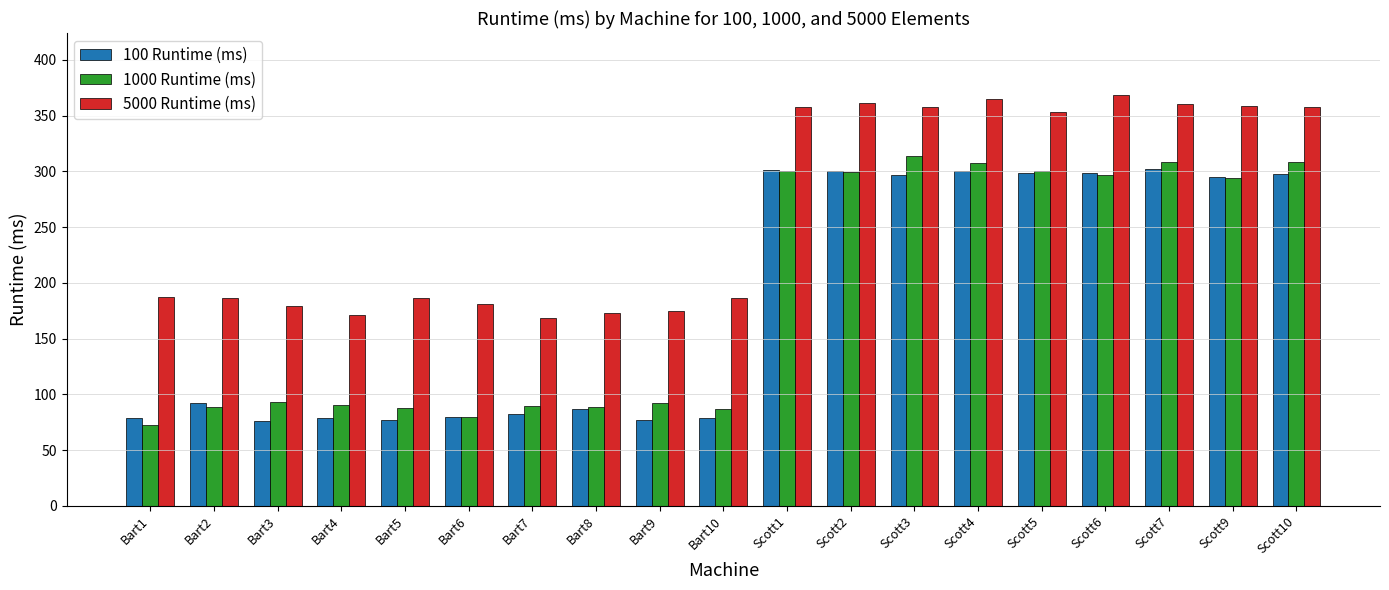

What is the spread (max minus min) of values at Bart8?

86.4